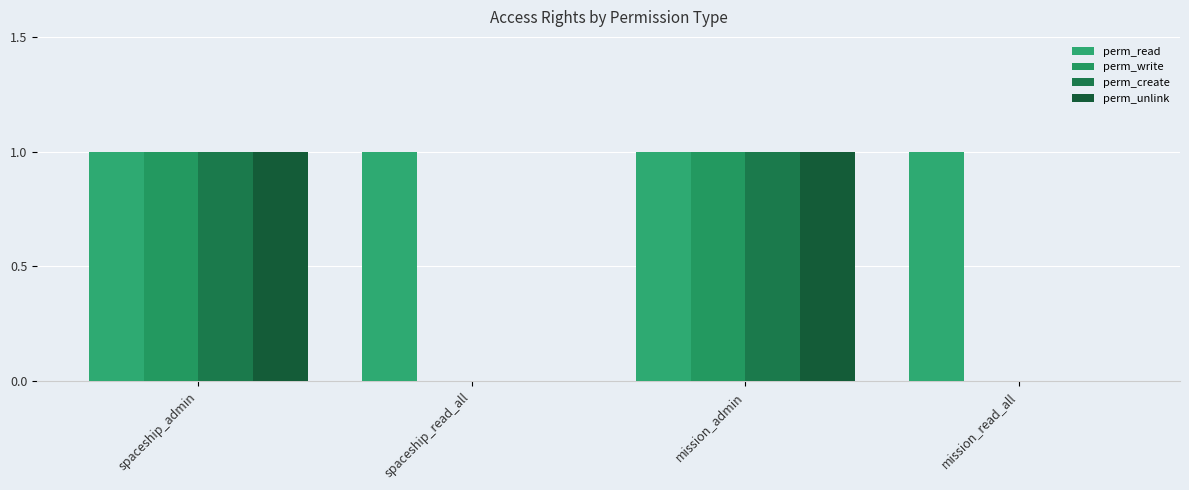

Rank the series at mission_read_all from highest to lowest value.

perm_read, perm_write, perm_create, perm_unlink